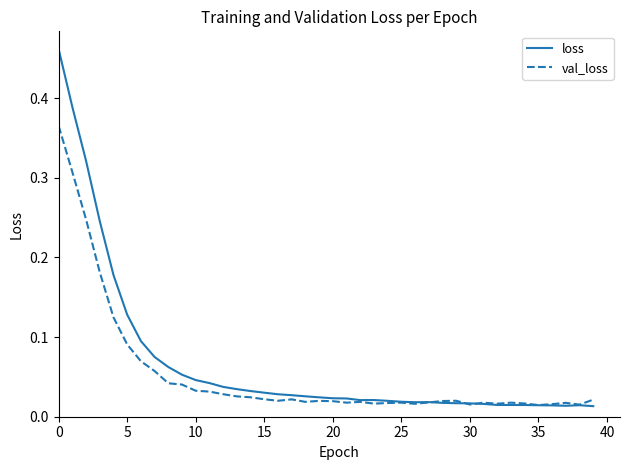

Which series has the widest spread of values?

loss